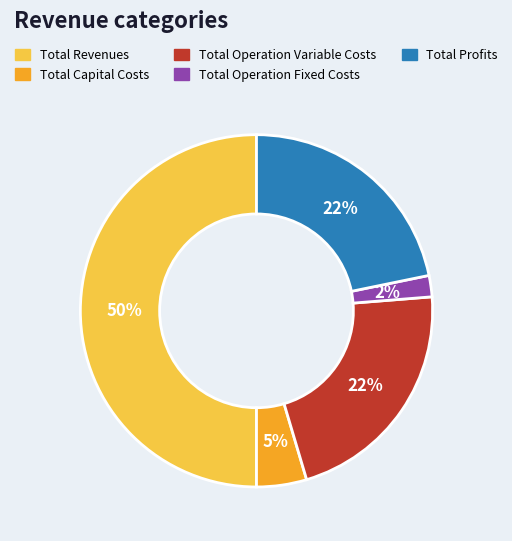

What is the ratio of the value at Total Operation Variable Costs to the value at Total Profits?

1.0